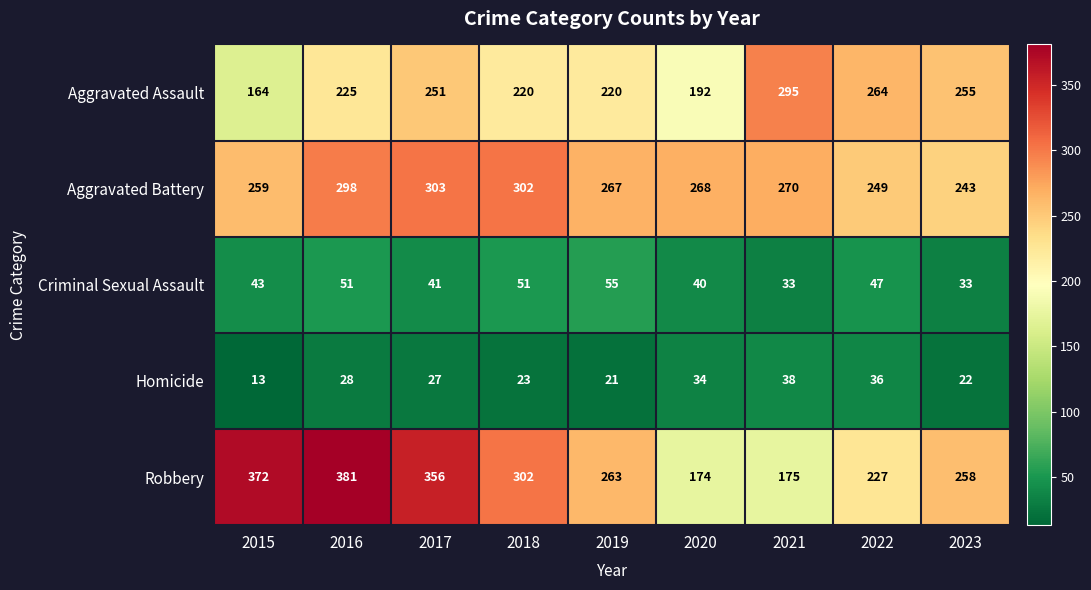

Which series has the largest total across all categories?

Robbery